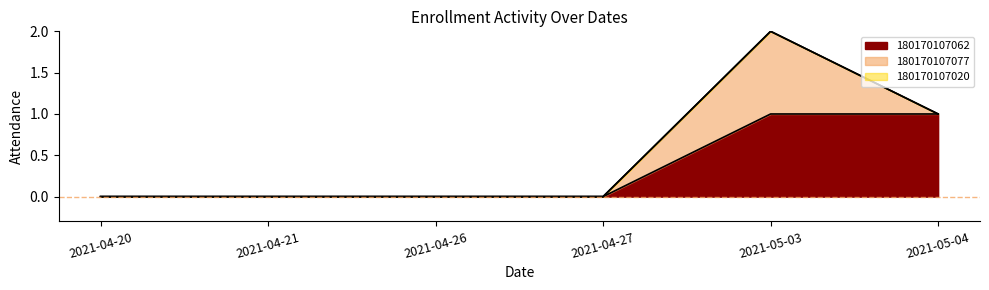

At how many categories does at least one series exceed 0?

2